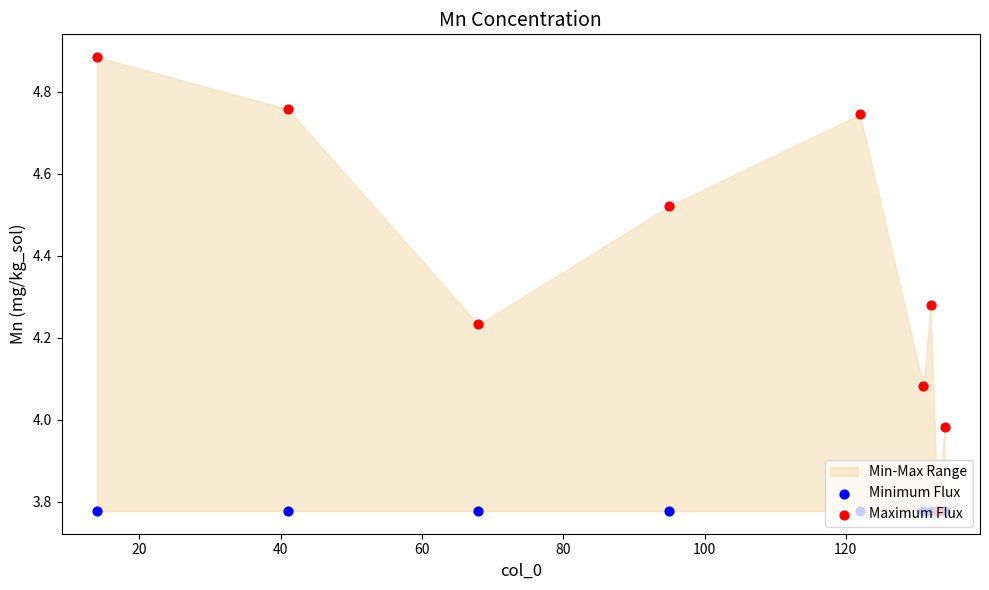

Which series has the largest total across all categories?

Maximum Flux